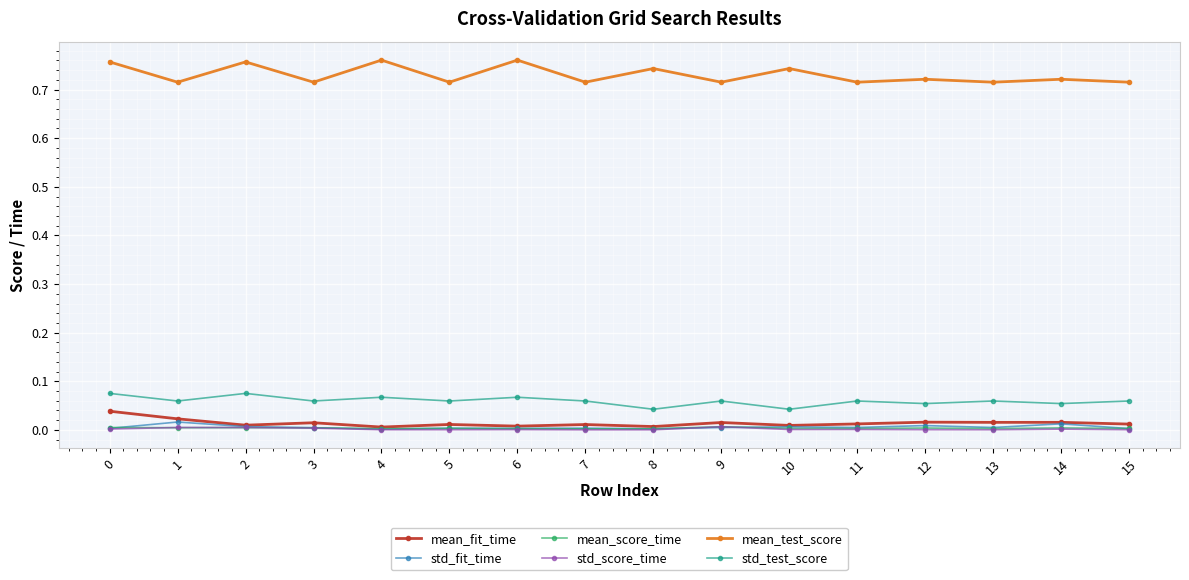

Which series has the largest total across all categories?

mean_test_score